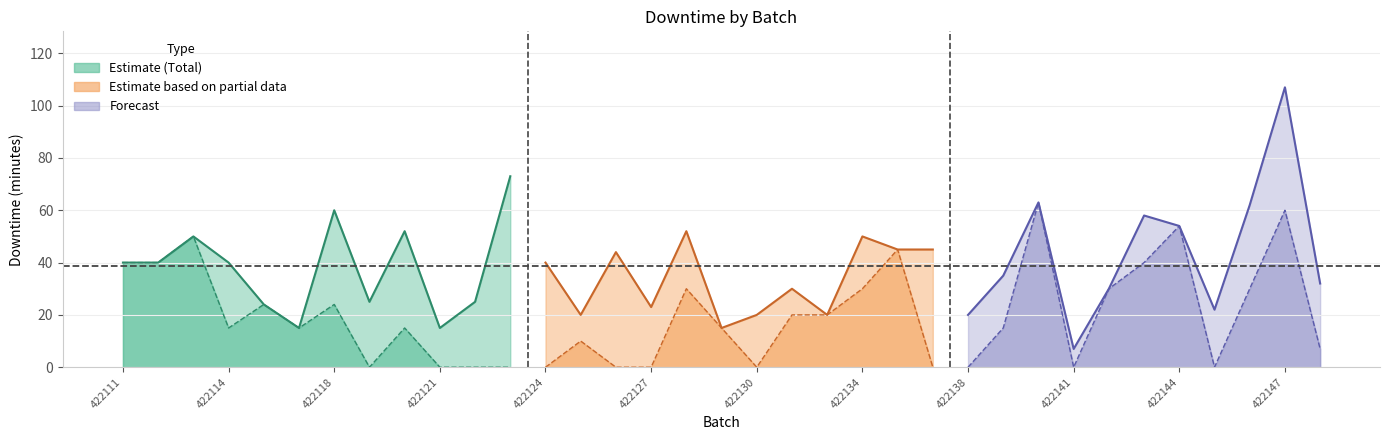

At how many categories does at least one series exceed 20?

27